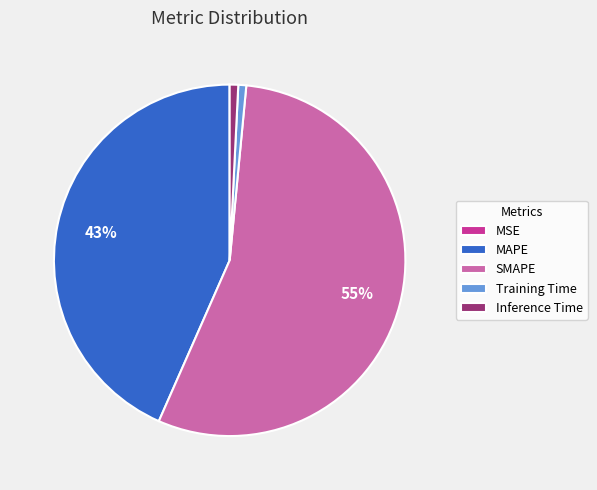

To the nearest percent, what is the average slice percentage?

20%